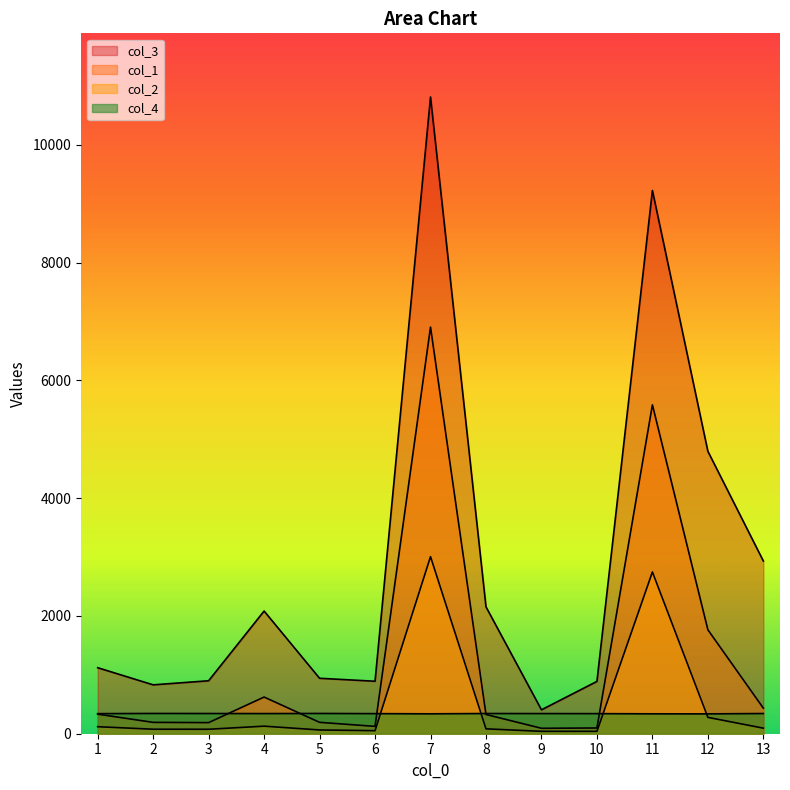

At which label is col_4 closest to 340?

1